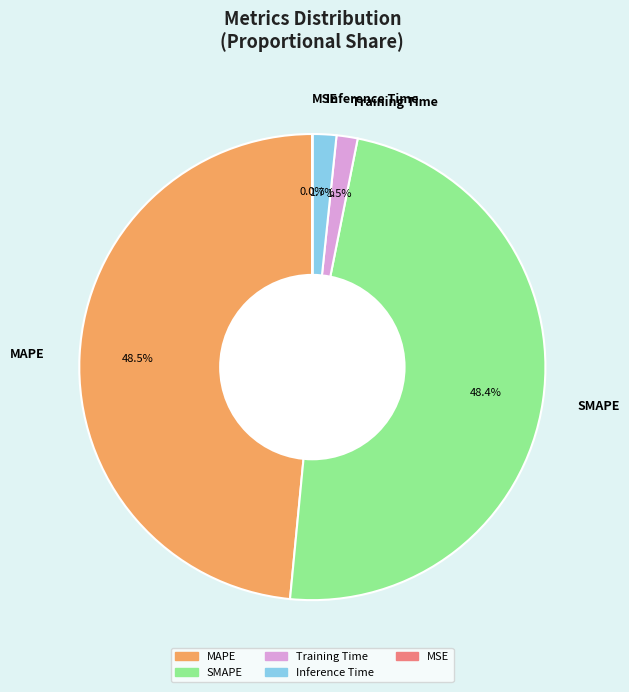

What portion of the pie excludes Training Time?

98.5%